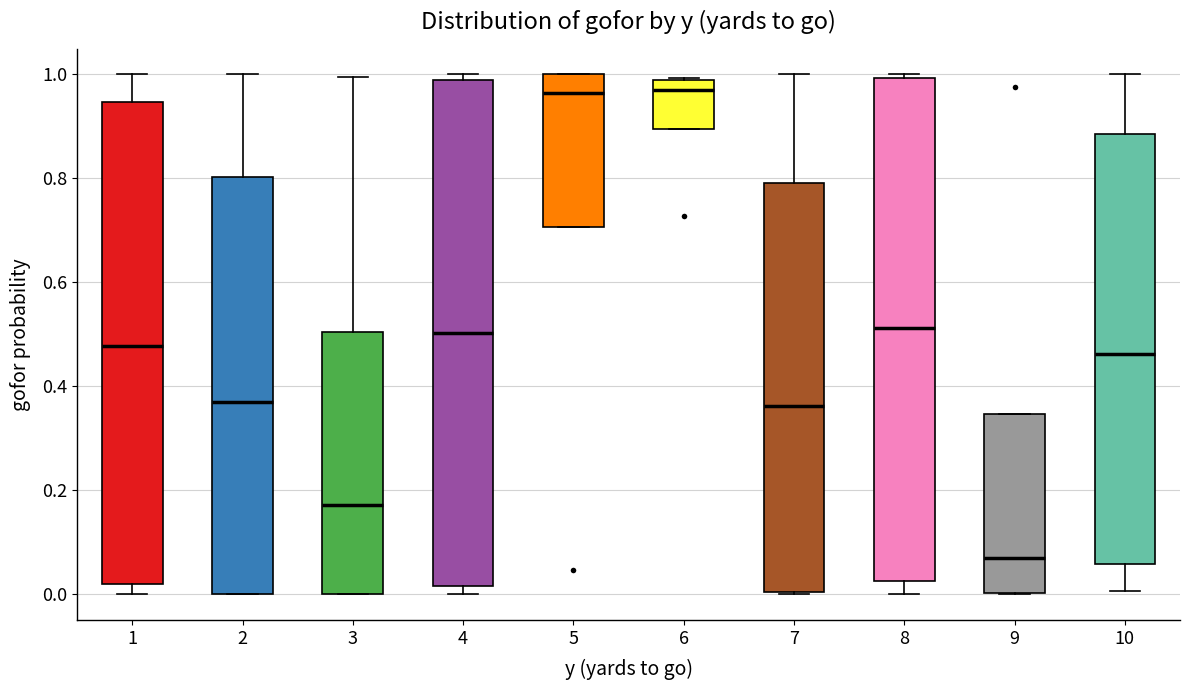

Where is the upper edge of the box at x = 6 on the y-axis? The values are not printed on the chart, so give them approximately, as read against the axis.

0.98